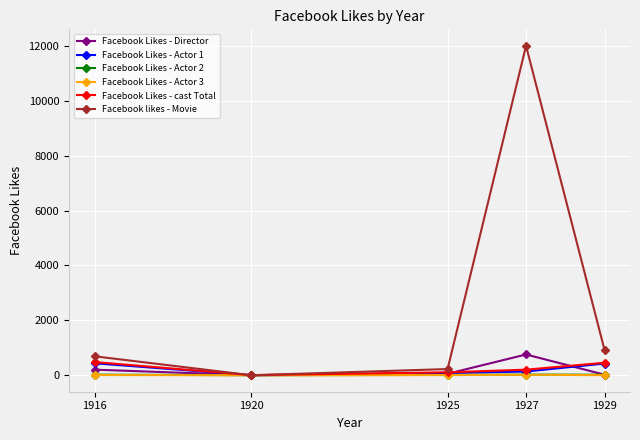

What are all the series names shown in the legend?

Facebook Likes - Director, Facebook Likes - Actor 1, Facebook Likes - Actor 2, Facebook Likes - Actor 3, Facebook Likes - cast Total, Facebook likes - Movie